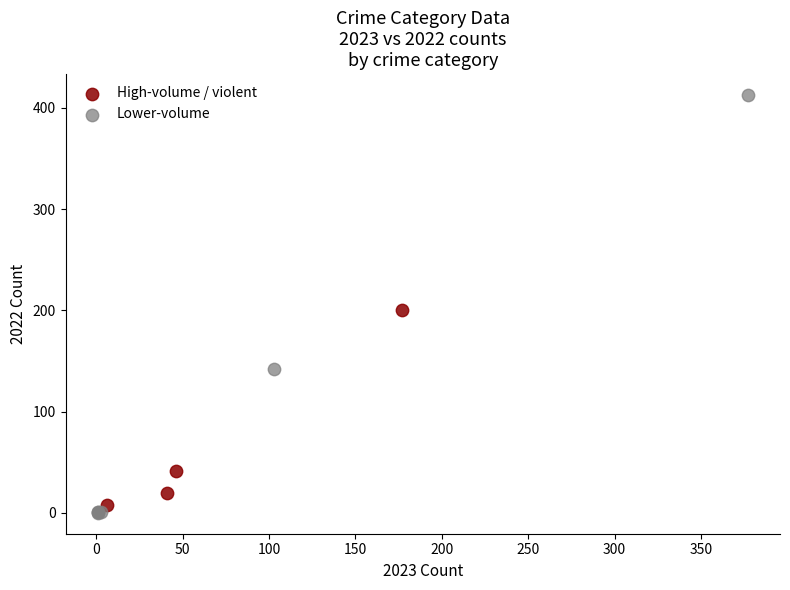

Which series has the largest Y range (max minus min)?

Lower-volume